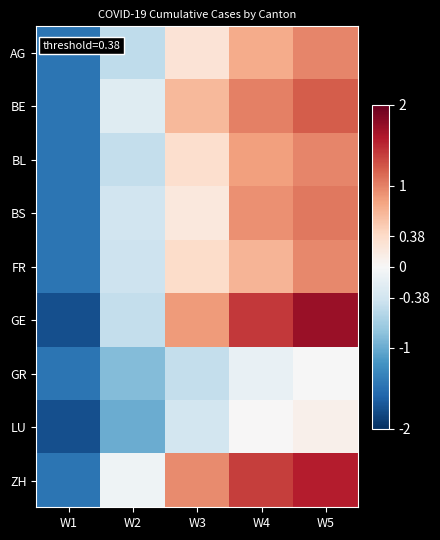

Which has a higher value, W1 or W2?

W2